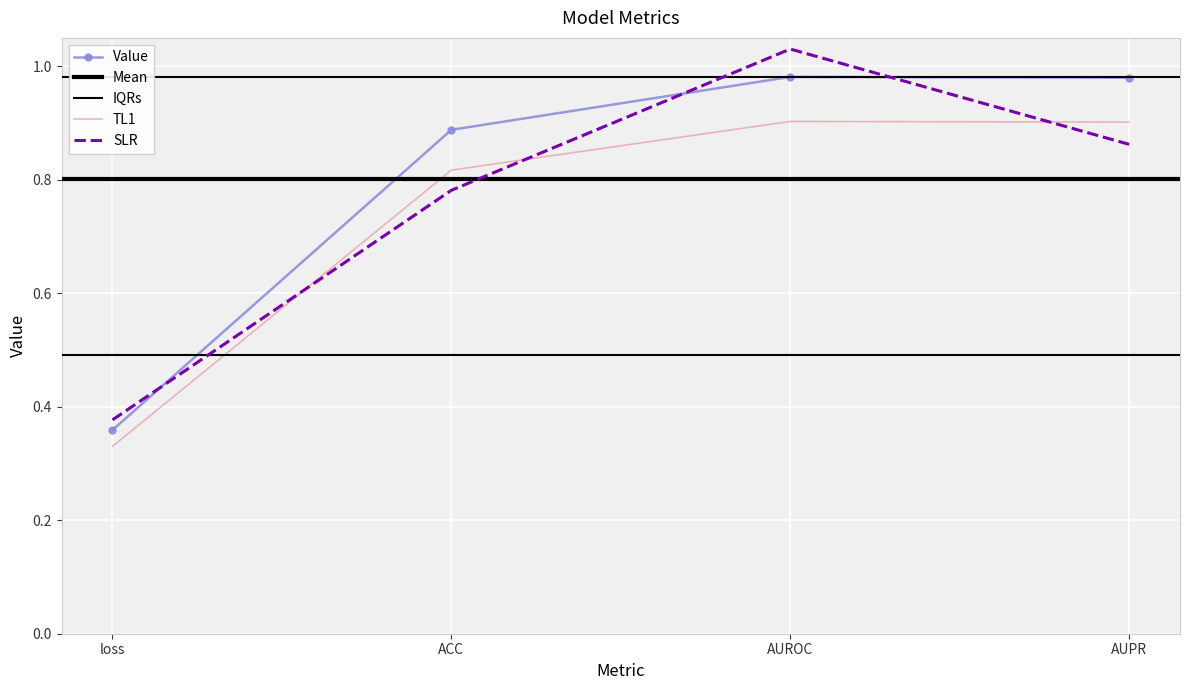

True or false: TL1 and Value intersect in this chart.

False